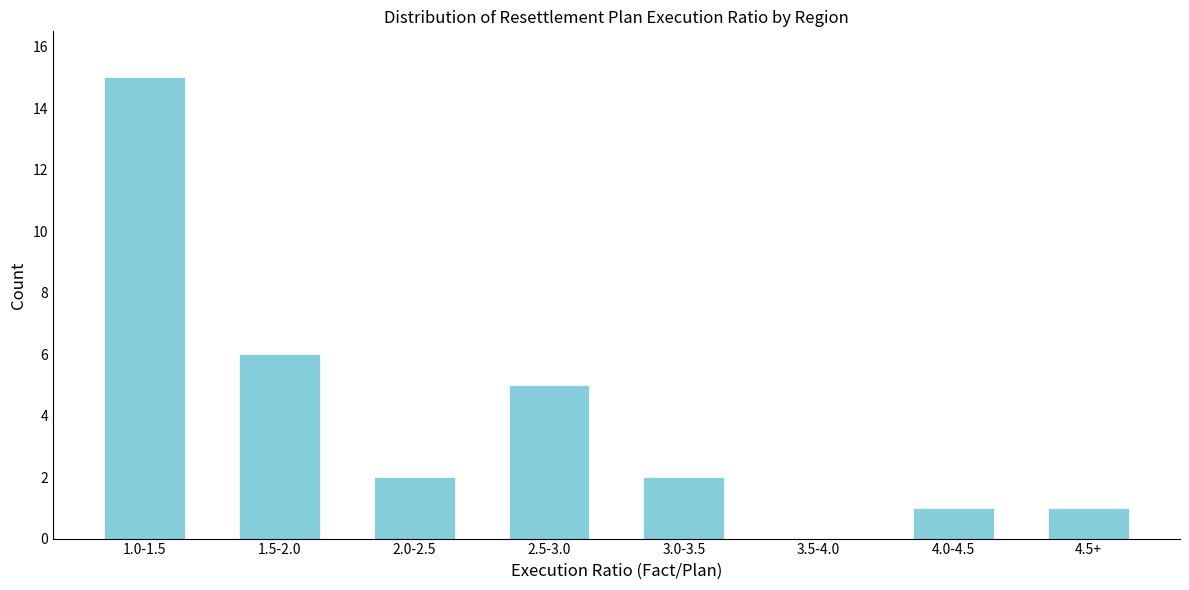

Reading left to right, extract all data points from this chart.

1.0-1.5=15	1.5-2.0=6	2.0-2.5=2	2.5-3.0=5	3.0-3.5=2	3.5-4.0=0	4.0-4.5=1	4.5+=1